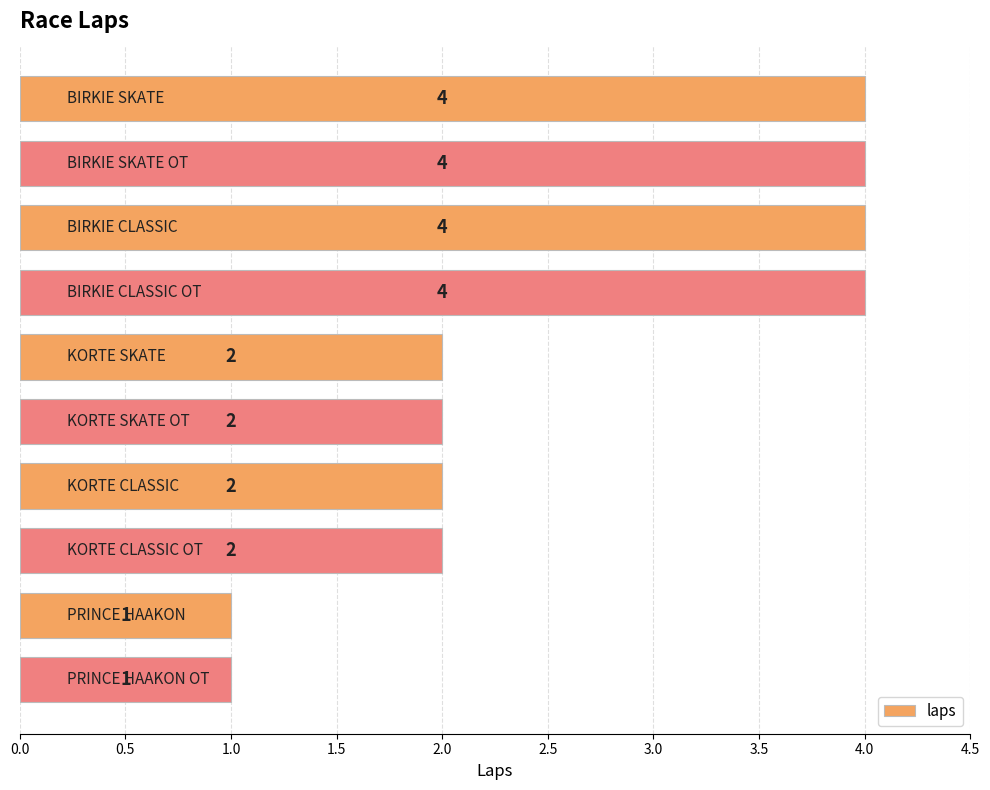

What is the difference between the second highest and minimum values?

3